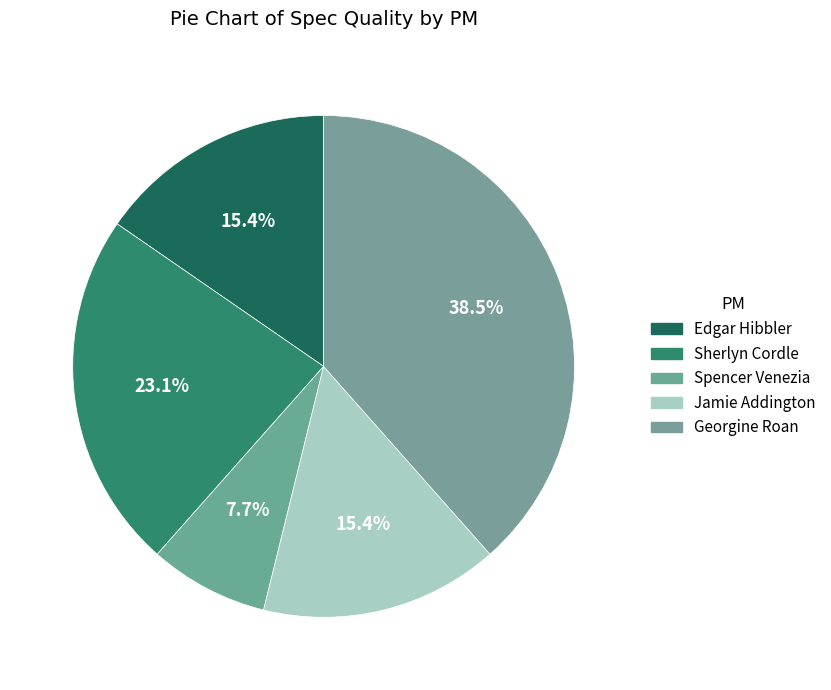

Rank the categories by value from lowest to highest.

Spencer Venezia, Edgar Hibbler, Jamie Addington, Sherlyn Cordle, Georgine Roan